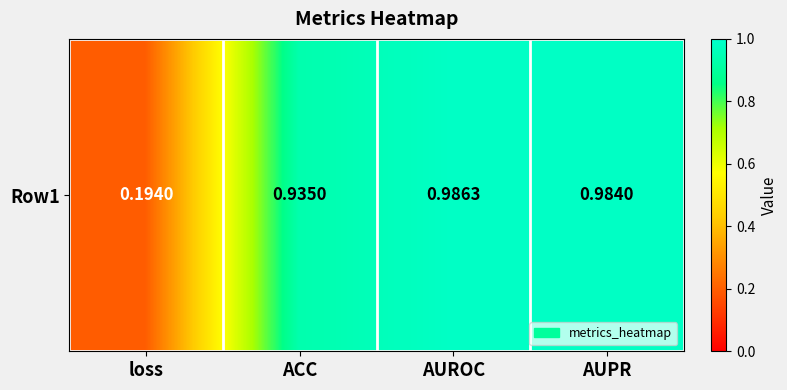

Reading left to right, list all the values displayed in this chart.

loss=0.2	ACC=0.9	AUROC=1.0	AUPR=1.0